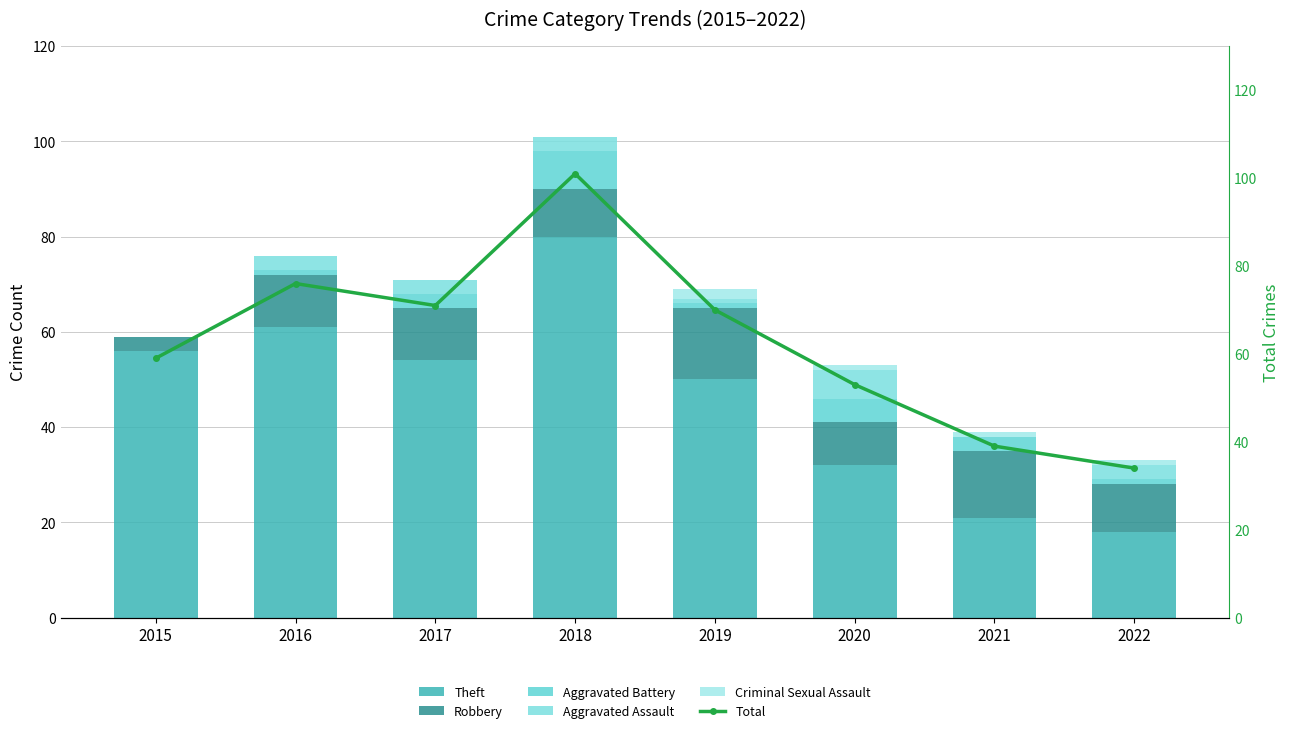

How many values in the Theft series exceed 54?

3